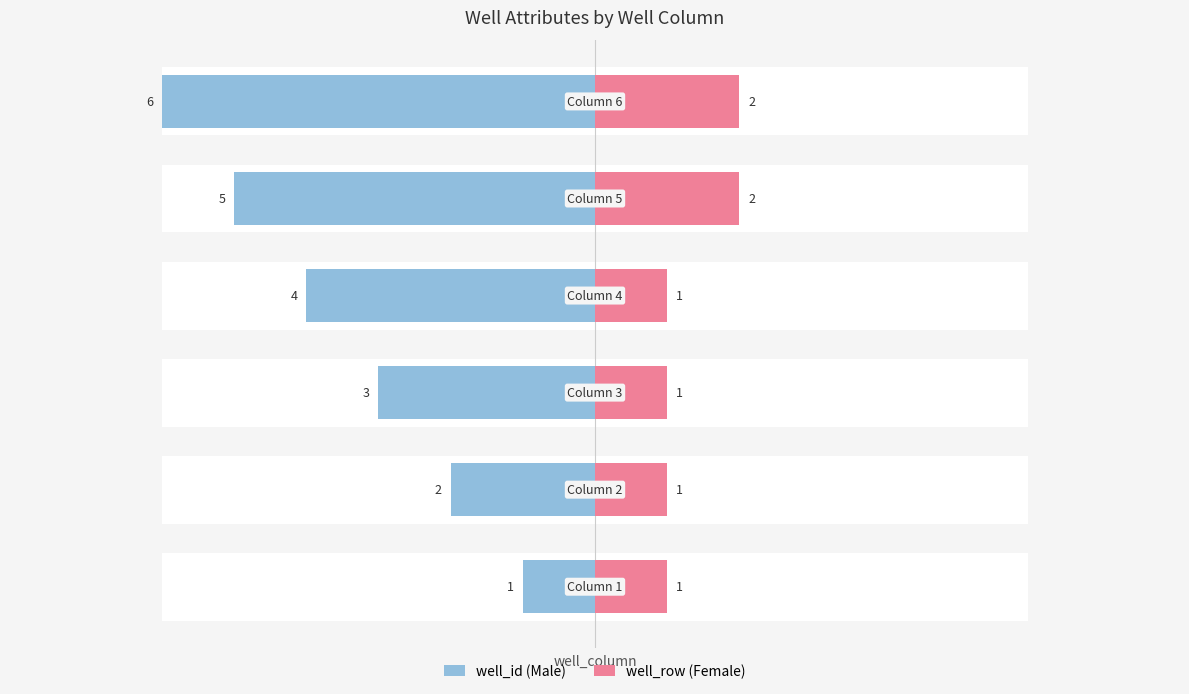

What is the difference between the second highest and second lowest values in the well_row (Female) series?

1